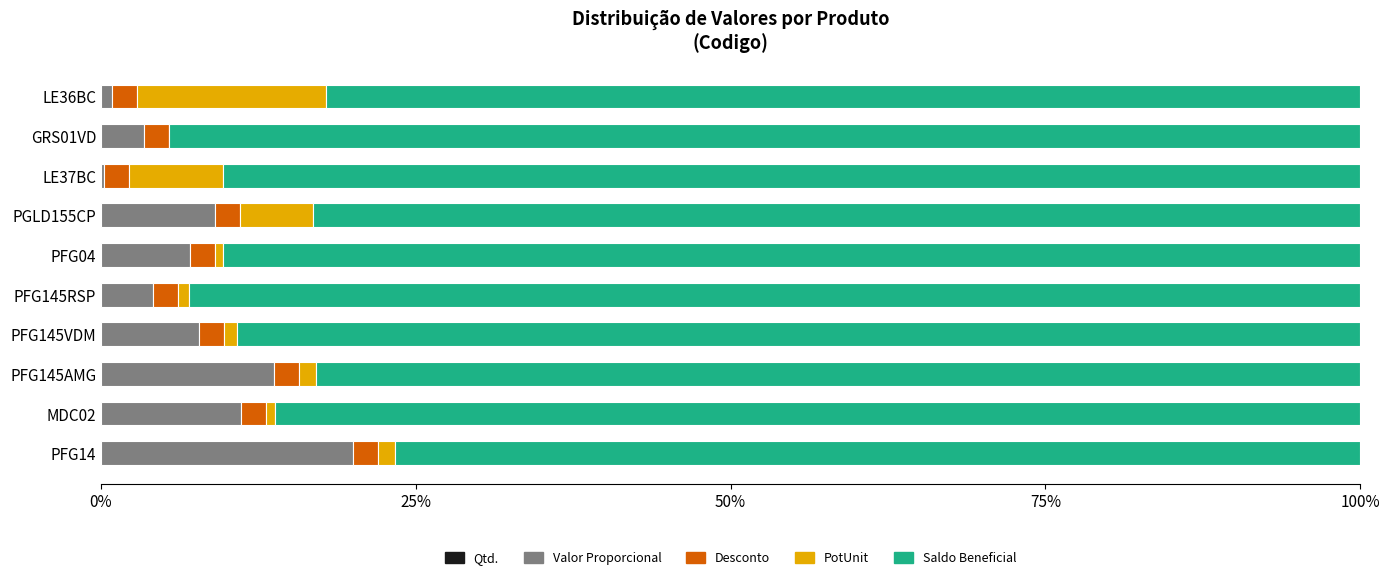

How many distinct data groups are displayed?

5